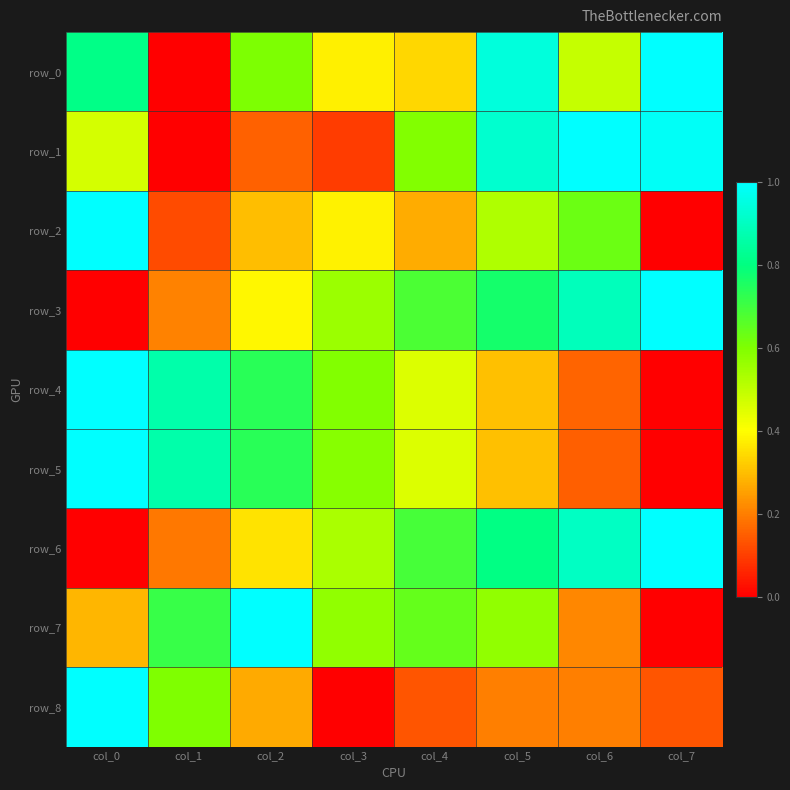

Is it true that row_4 equals 1.6 at col_0?

False